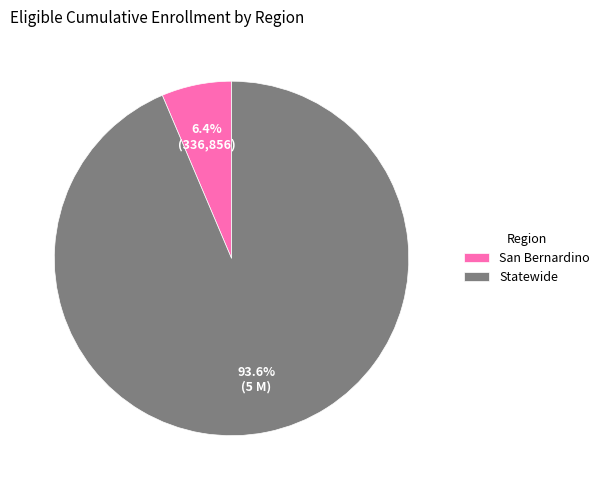

Is it true that San Bernardino is 6% of the pie?

True